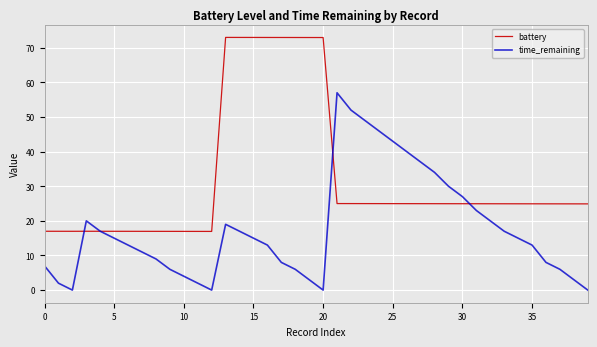

List the series in order of their overall mean, lowest first.

time_remaining, battery